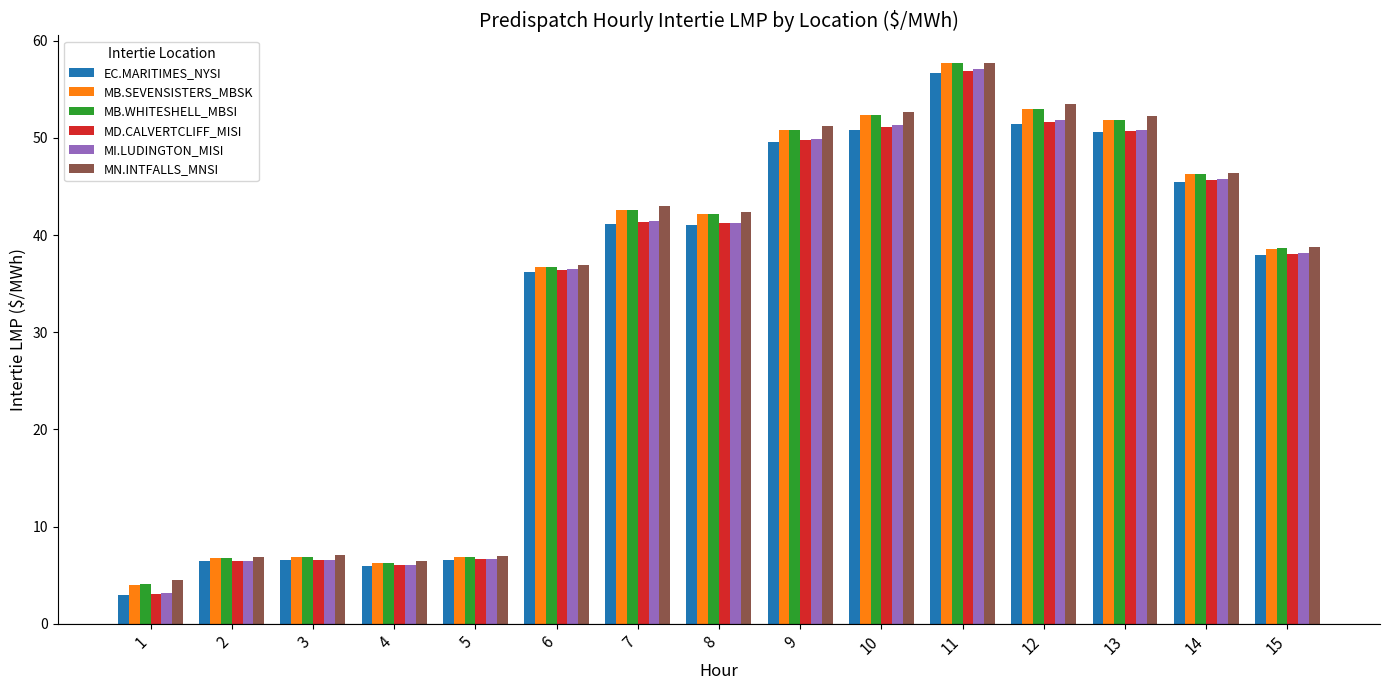

What is the average value of the MD.CALVERTCLIFF_MISI series?

32.8